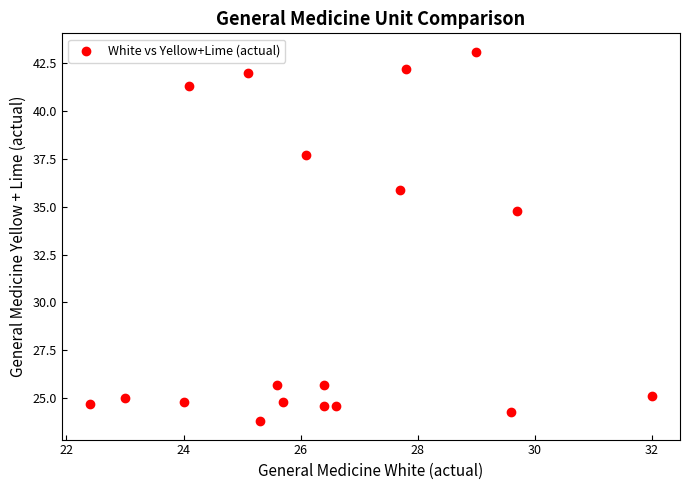

What is the range of Y values (max minus min)?

19.3